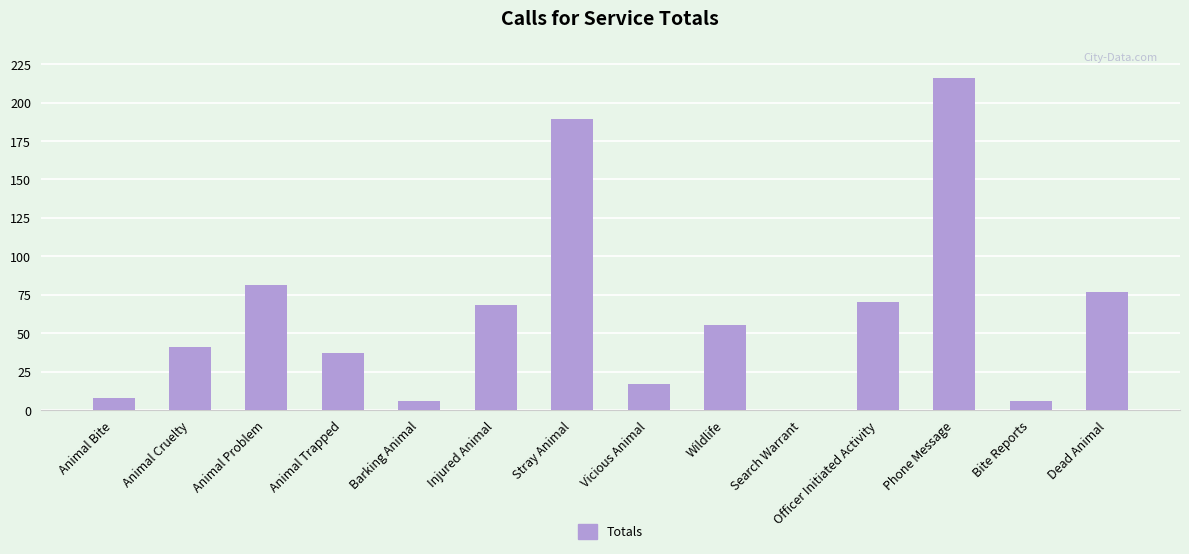

The value at Animal Bite is 8. True or false?

True